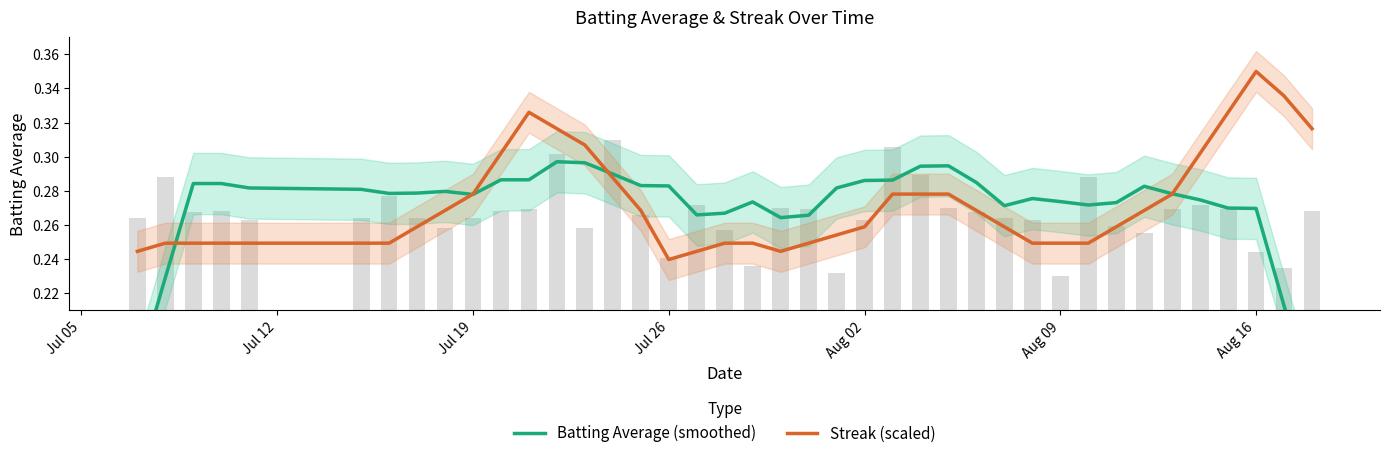

At which category is the sum across all series the highest?

Aug 16